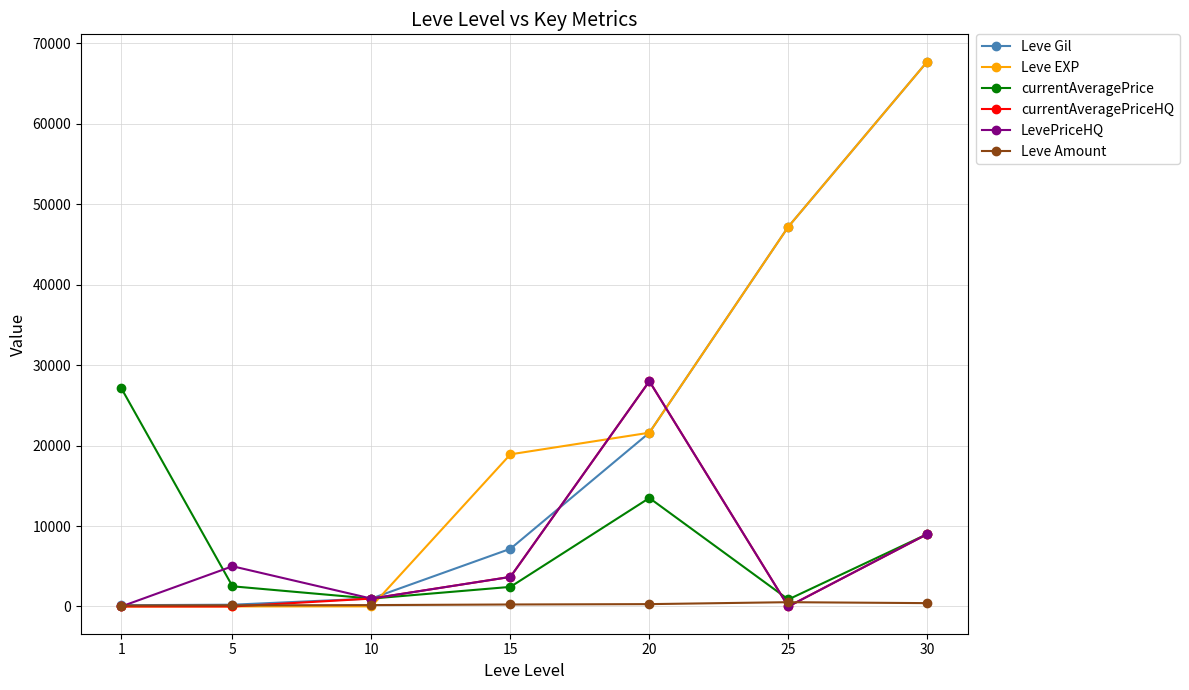

What is the maximum value shown in the chart?

67730